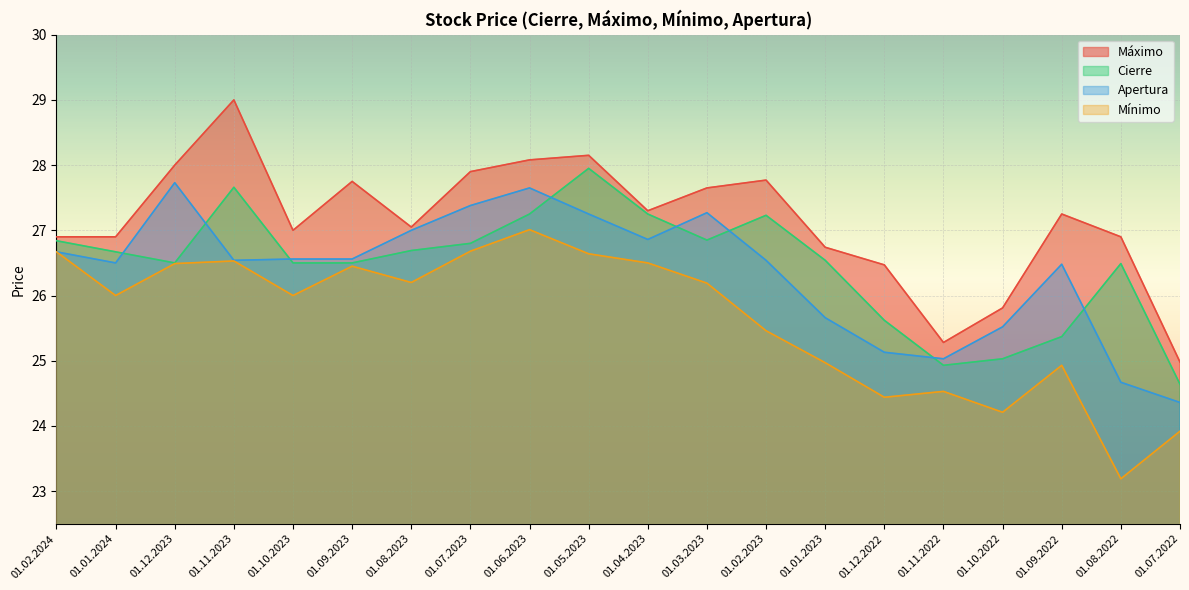

At which label does Cierre first exceed 26?

01.02.2024